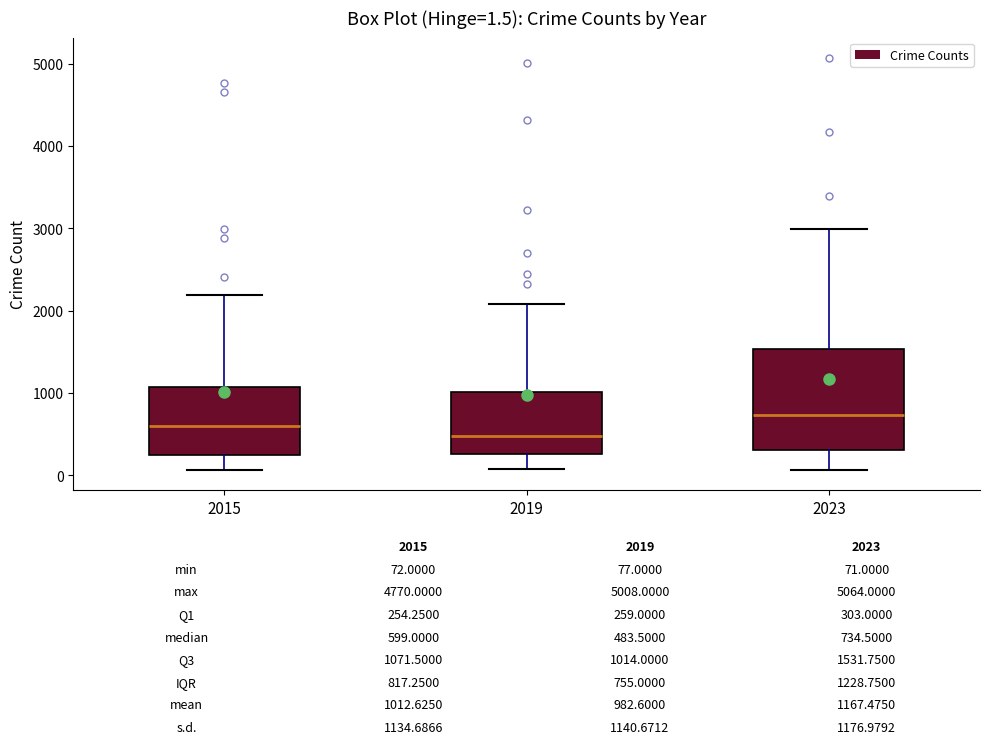

Comparing the boxes themselves (not the whiskers), which one is the tallest?

2023